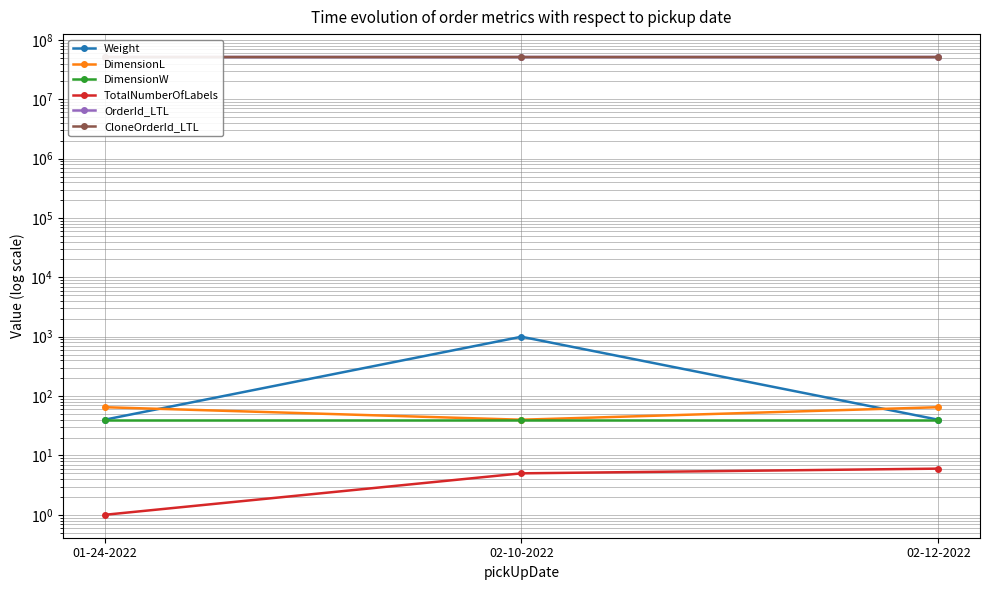

What are all the series names shown in the legend?

Weight, DimensionL, DimensionW, TotalNumberOfLabels, OrderId_LTL, CloneOrderId_LTL